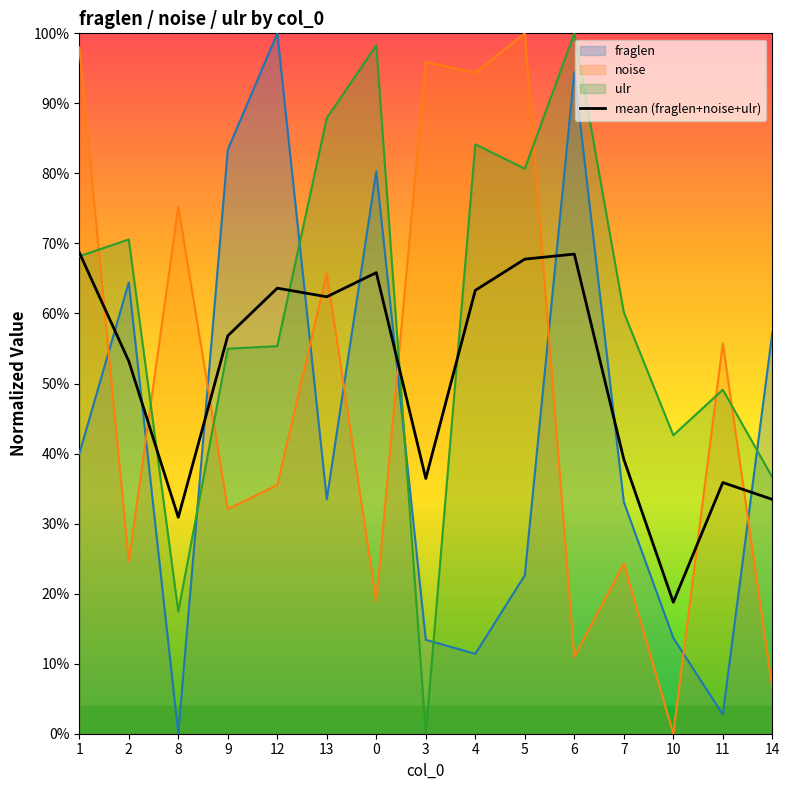

Rank the categories by value from highest to lowest.

1, 6, 5, 0, 12, 4, 13, 9, 2, 7, 3, 11, 14, 8, 10